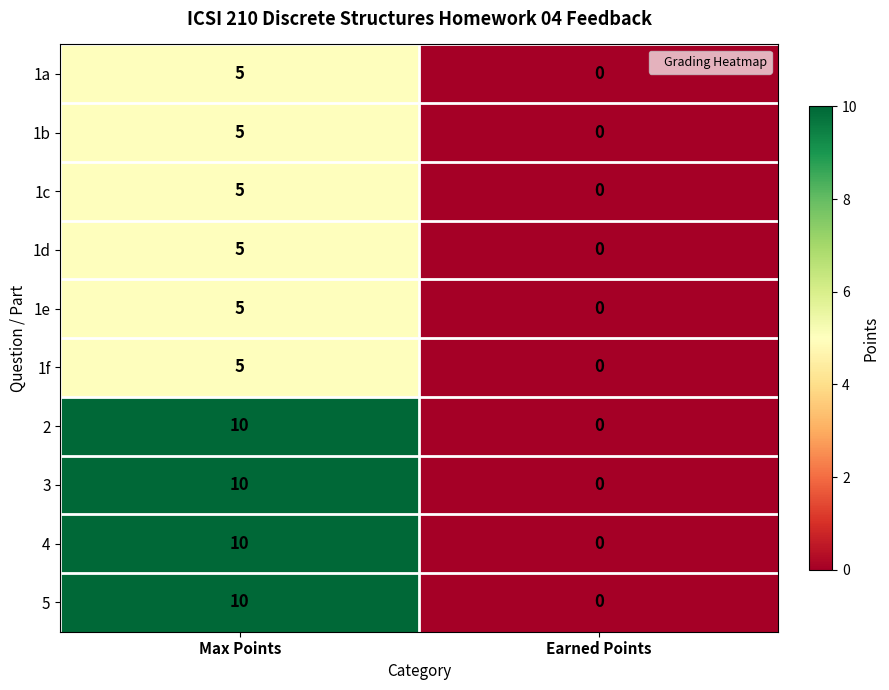

Rank the categories by 5 value from lowest to highest.

Earned Points, Max Points